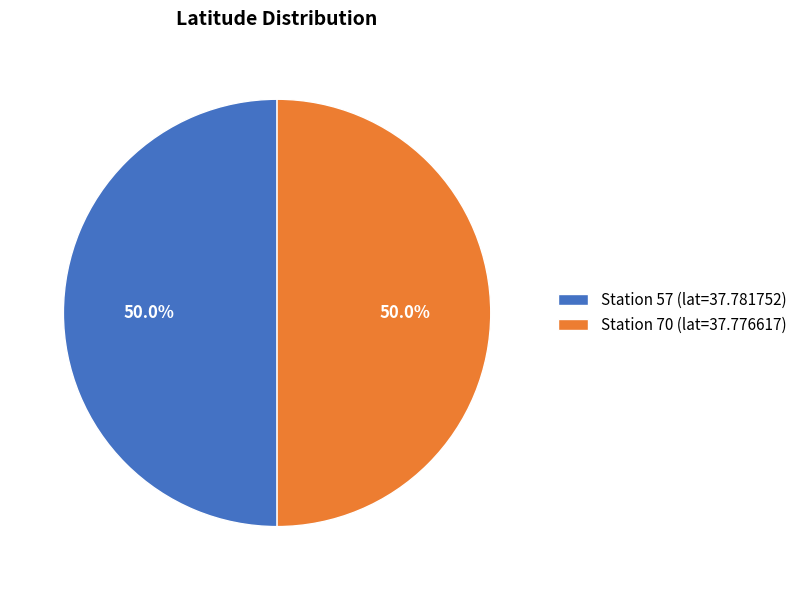

Approximately how many times larger is the value at Station 70 (lat=37.776617) compared to Station 57 (lat=37.781752)?

1.0